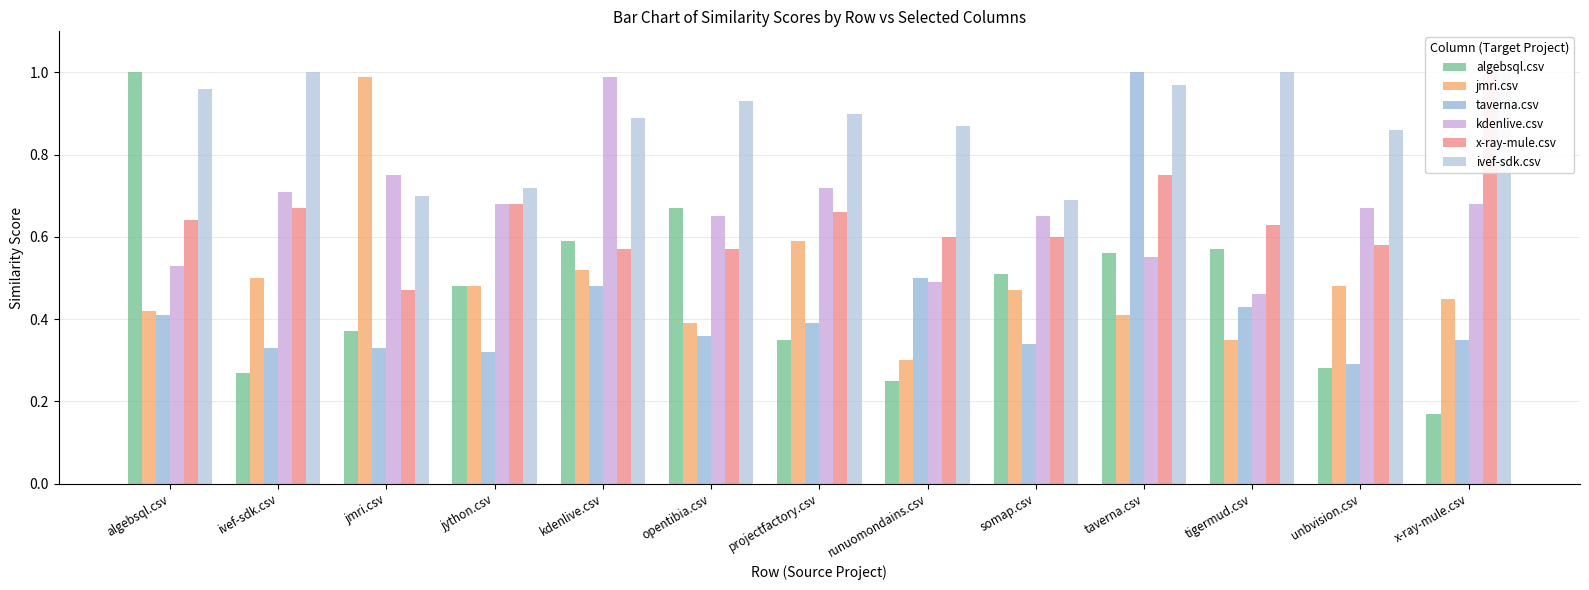

What is the minimum value shown in the chart?

0.2